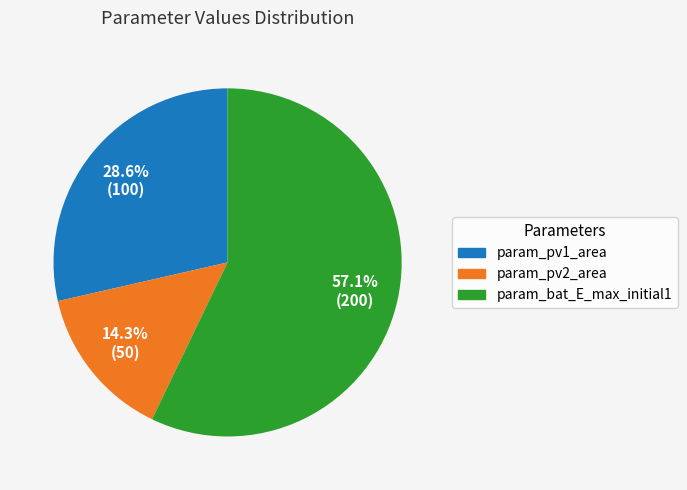

How many segments does this pie chart have?

3